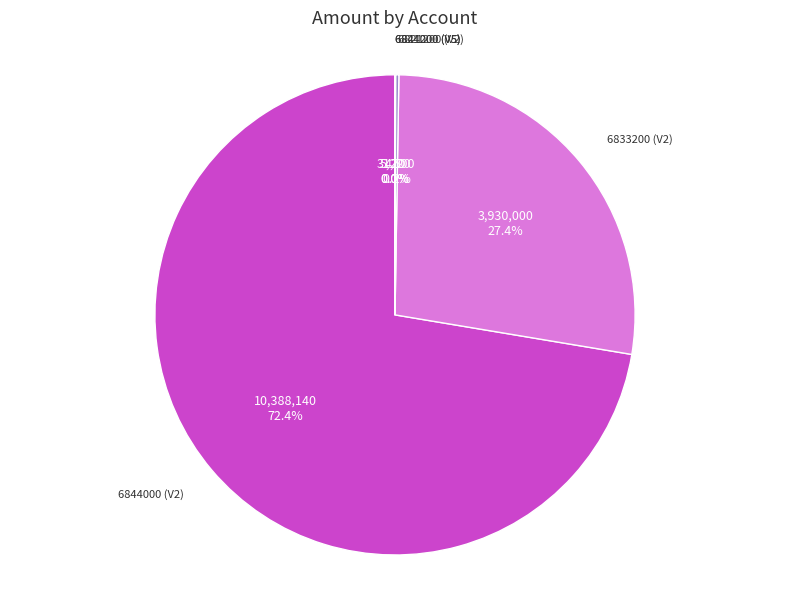

Is there any slice that represents more than half of the pie?

Yes